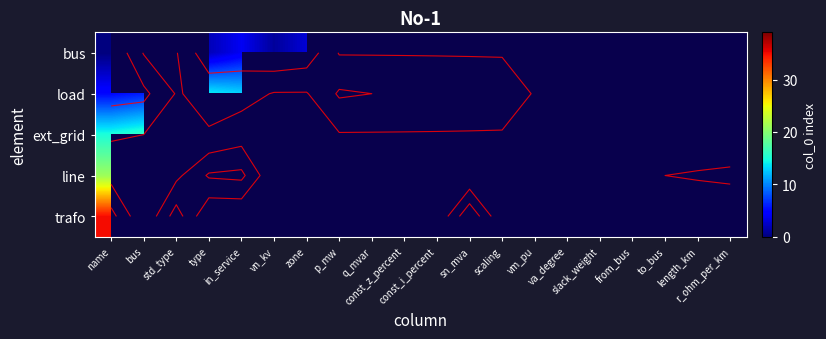

What is the highest value of the bus series?

4.0